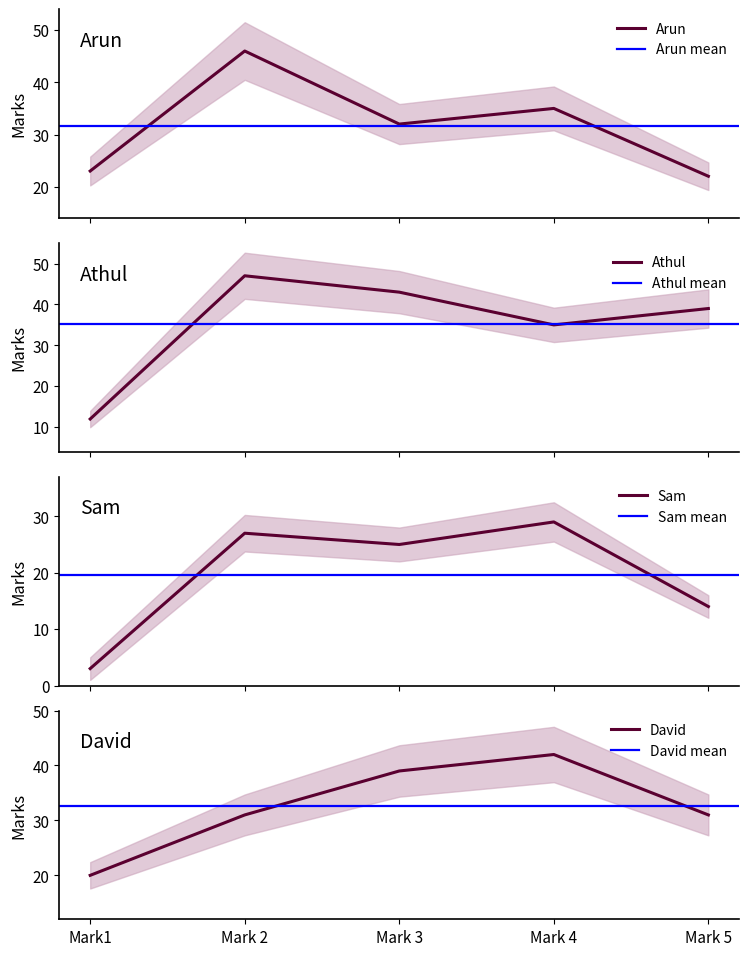

Reading right to left, what are all the values shown in this chart?

Arun: Mark 5=22	Mark 4=35	Mark 3=32	Mark 2=46	Mark1=23
Athul: Mark 5=39	Mark 4=35	Mark 3=43	Mark 2=47	Mark1=12
Sam: Mark 5=14	Mark 4=29	Mark 3=25	Mark 2=27	Mark1=3
David: Mark 5=31	Mark 4=42	Mark 3=39	Mark 2=31	Mark1=20